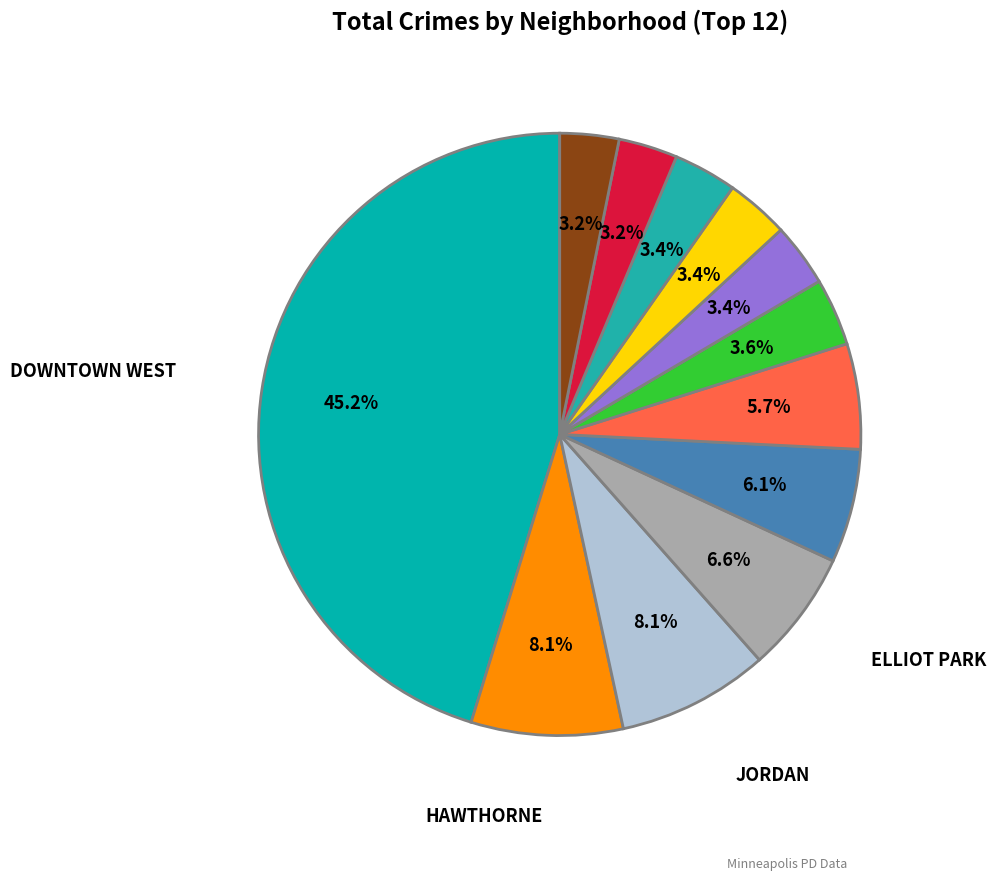

Count the number of slices in the pie.

12